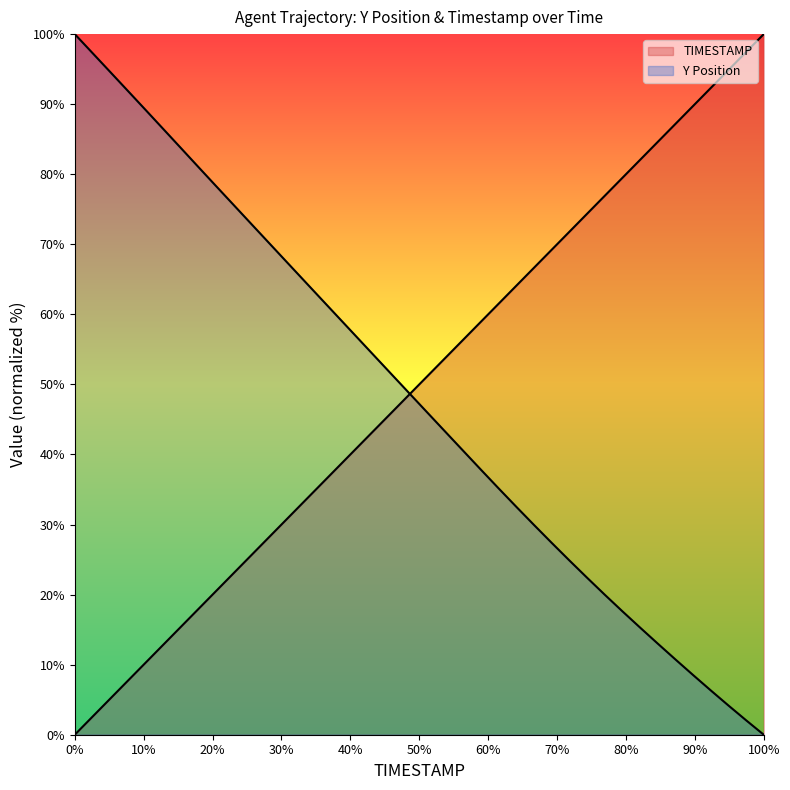

How many lines are shown in the chart?

2